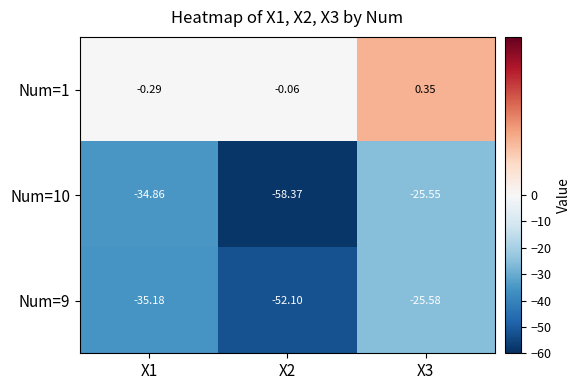

Which series has the widest spread of values?

Num=10